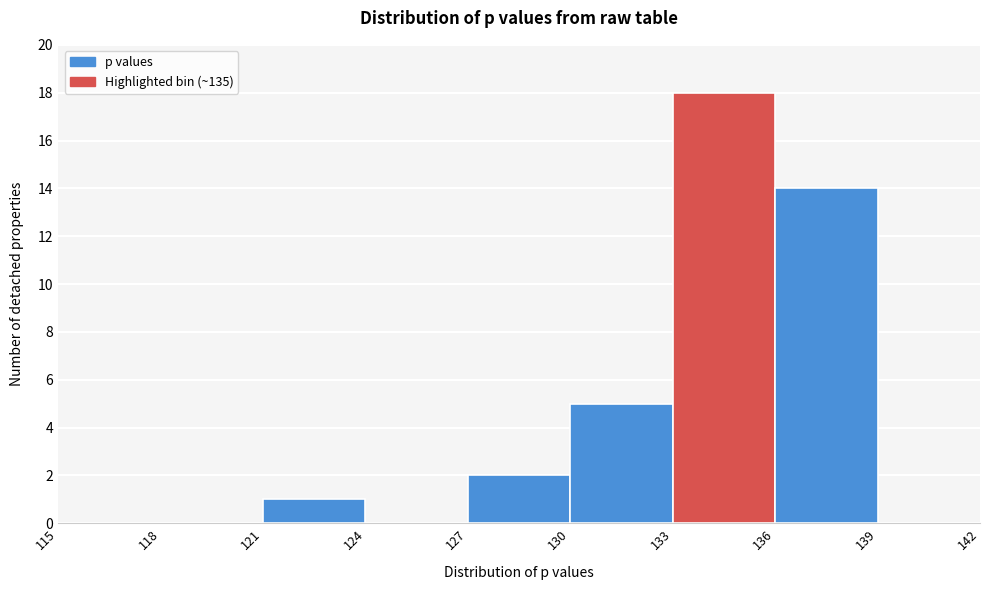

Reading left to right, transcribe this chart: for each bar, give the range it covers on the x-axis and its height. The values are not printed on the chart, so give them approximately, as read against the axis.

115 to 118: 0
118 to 121: 0
121 to 124: 1
124 to 127: 0
127 to 130: 2
130 to 133: 5
133 to 136: 18
136 to 139: 14
139 to 142: 0